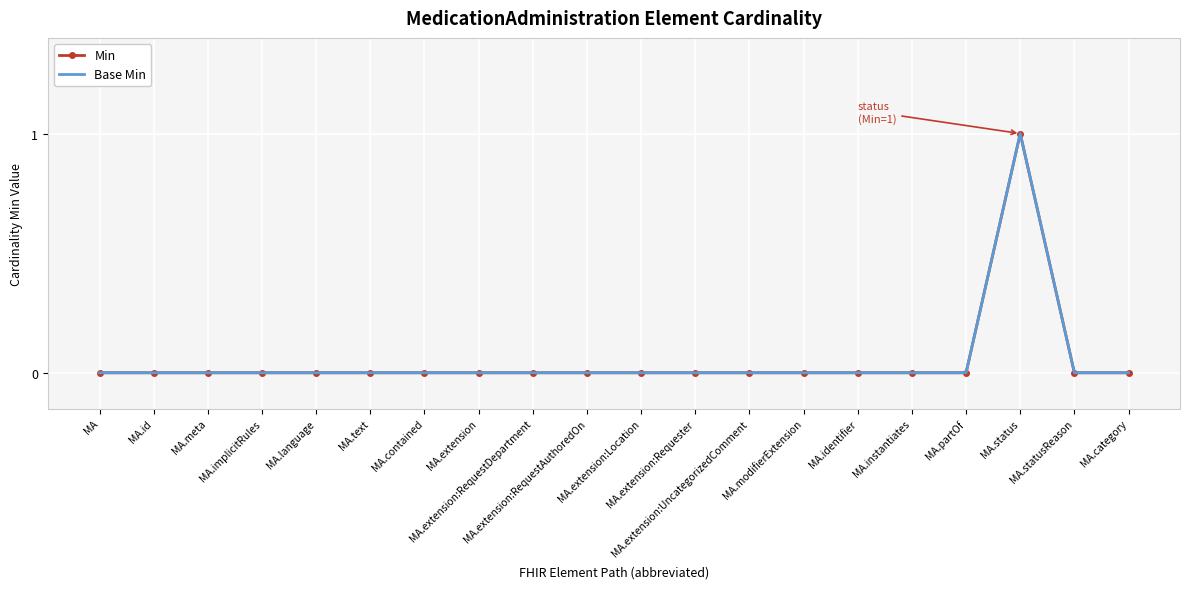

Reading left to right, list all the values displayed in this chart.

Min: 0	0	0	0	0	0	0	0	0	0	0	0	0	0	0	0	0	1	0	0
Base Min: 0	0	0	0	0	0	0	0	0	0	0	0	0	0	0	0	0	1	0	0